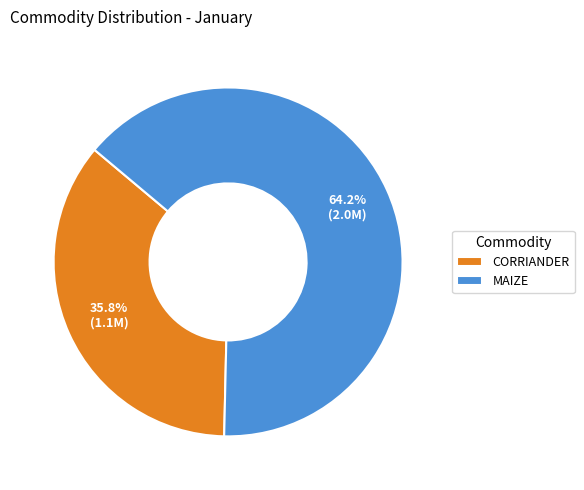

To the nearest percent, what is the difference between the CORRIANDER and MAIZE slice percentages?

28%